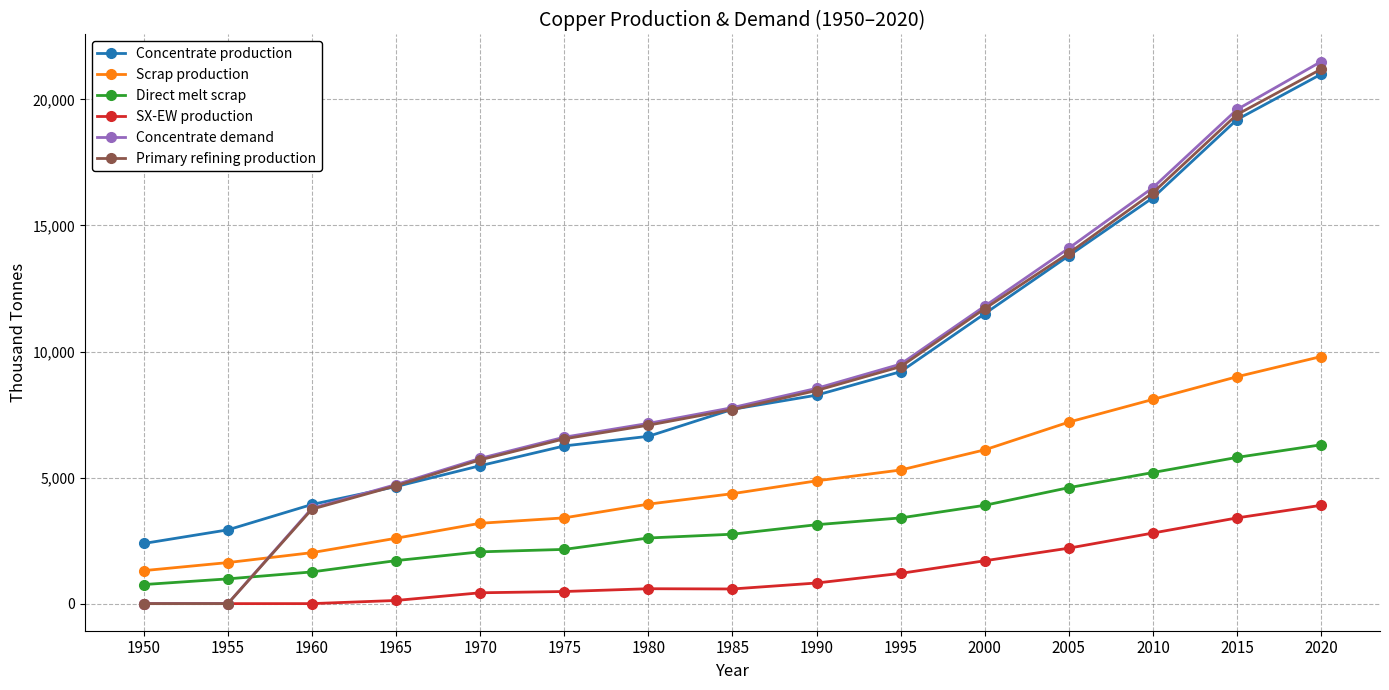

Which series has the widest spread of values?

Concentrate demand